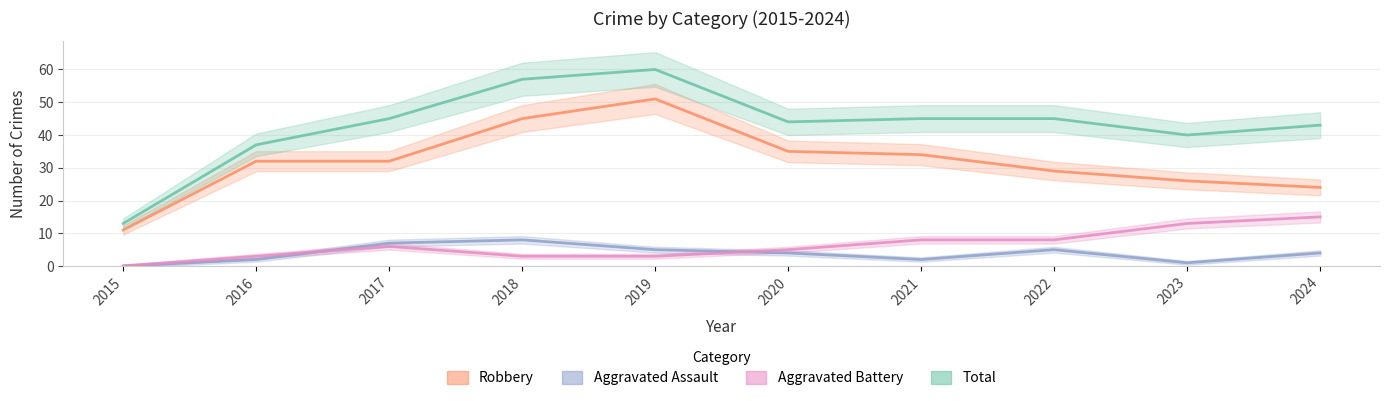

What are all the series names shown in the legend?

Robbery, Aggravated Assault, Aggravated Battery, Total